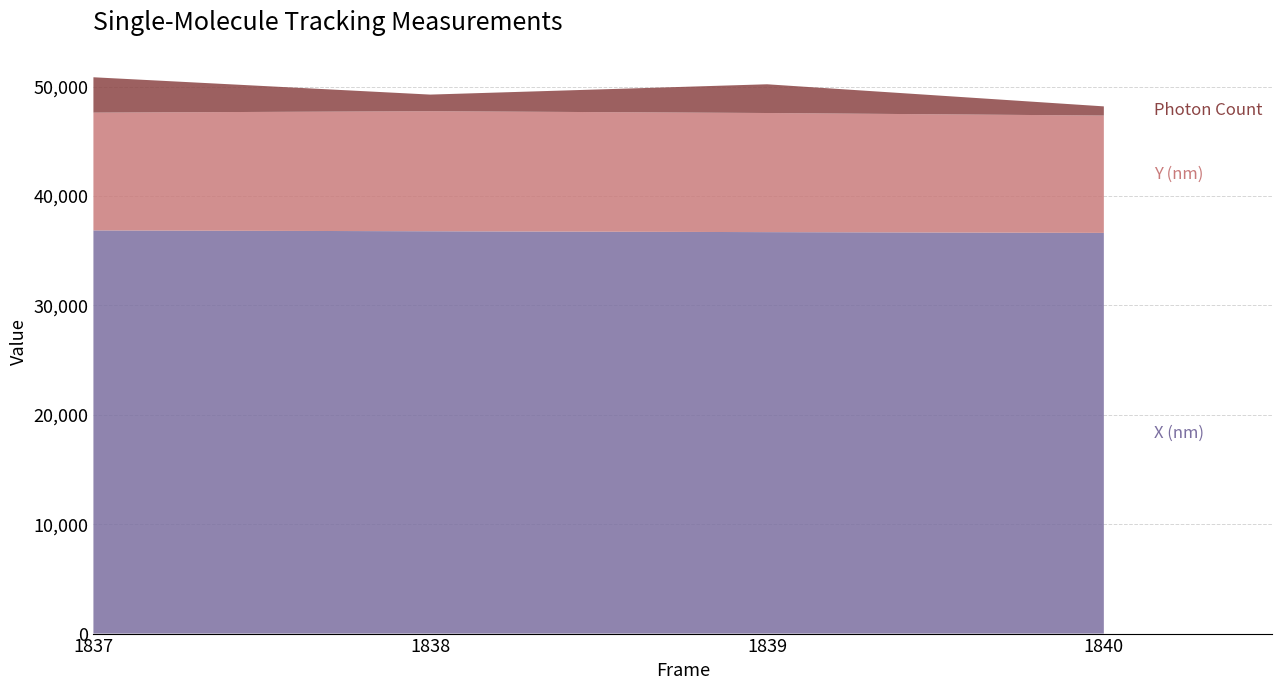

Reading left to right, list all the values displayed in this chart.

Photon Count: 3233.5	1518.7	2626.6	839.1
X (nm): 36858.1	36781.3	36701.6	36631.6
Y (nm): 10767.9	10974.8	10889.8	10726.7